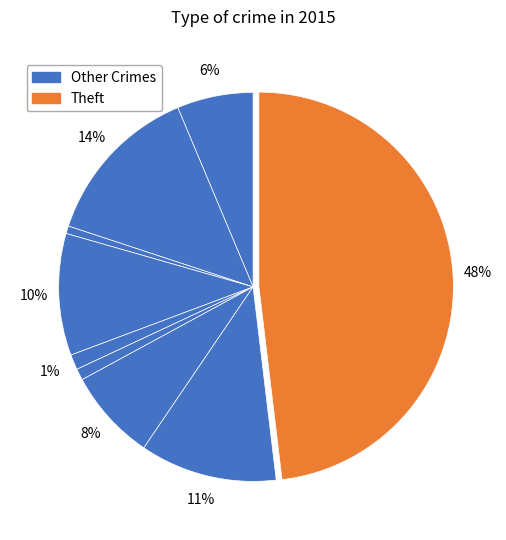

How many slices are in this pie chart?

9